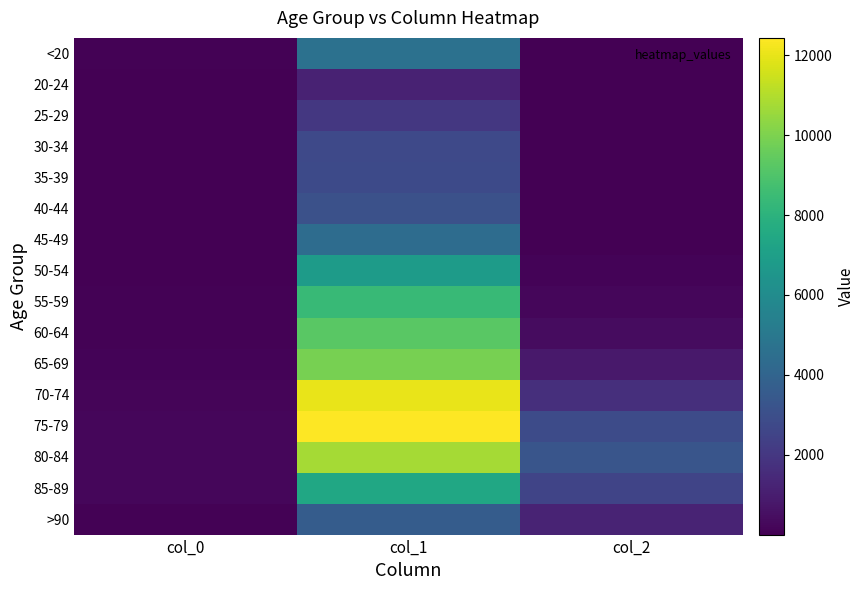

At which category is the sum across all series the highest?

col_1